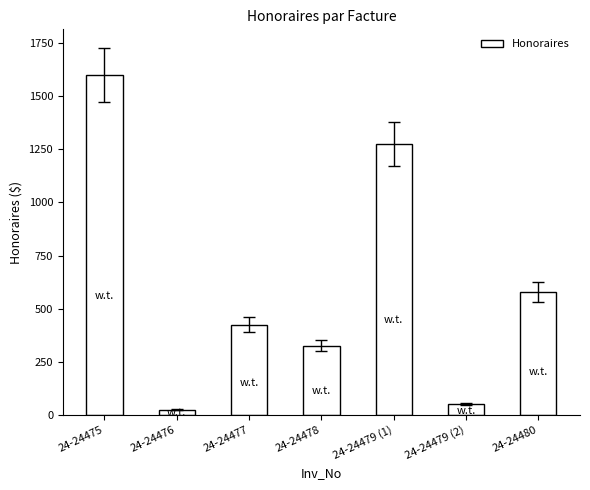

Where does the data first go above 425?

24-24475